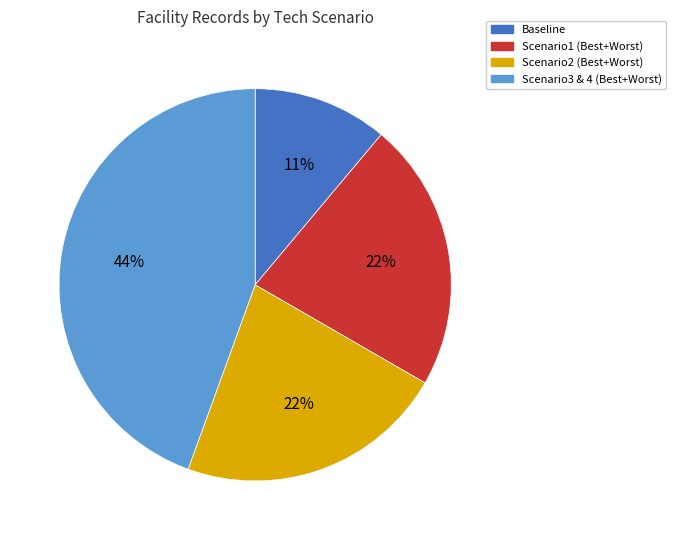

Does any single category account for the majority?

No